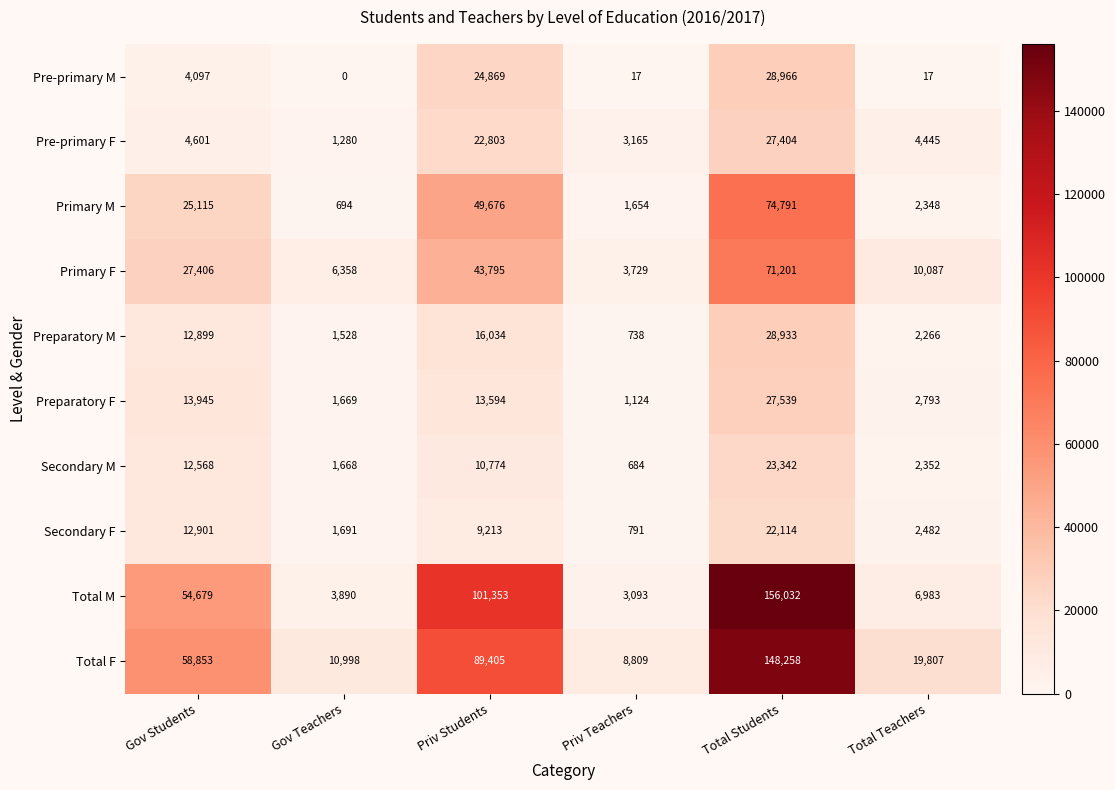

Is it true that Pre-primary F equals 4445 at Total Teachers?

True